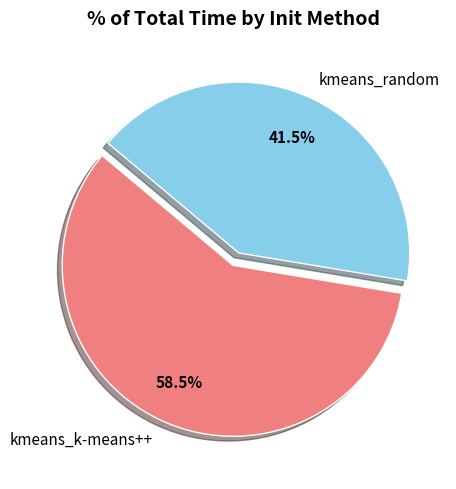

Which category has the biggest portion of the pie?

kmeans_k-means++